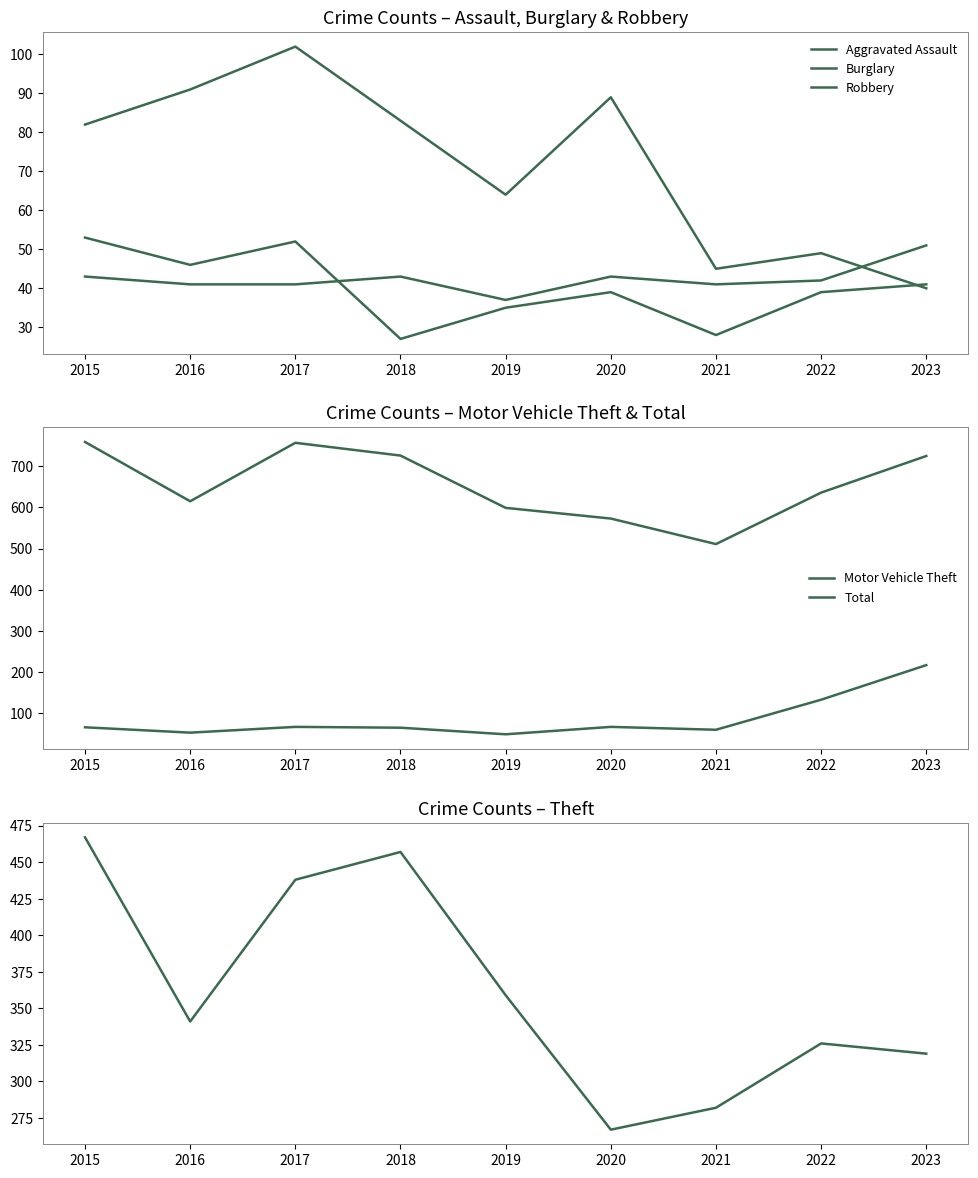

Does the chart have visible grid lines?

No